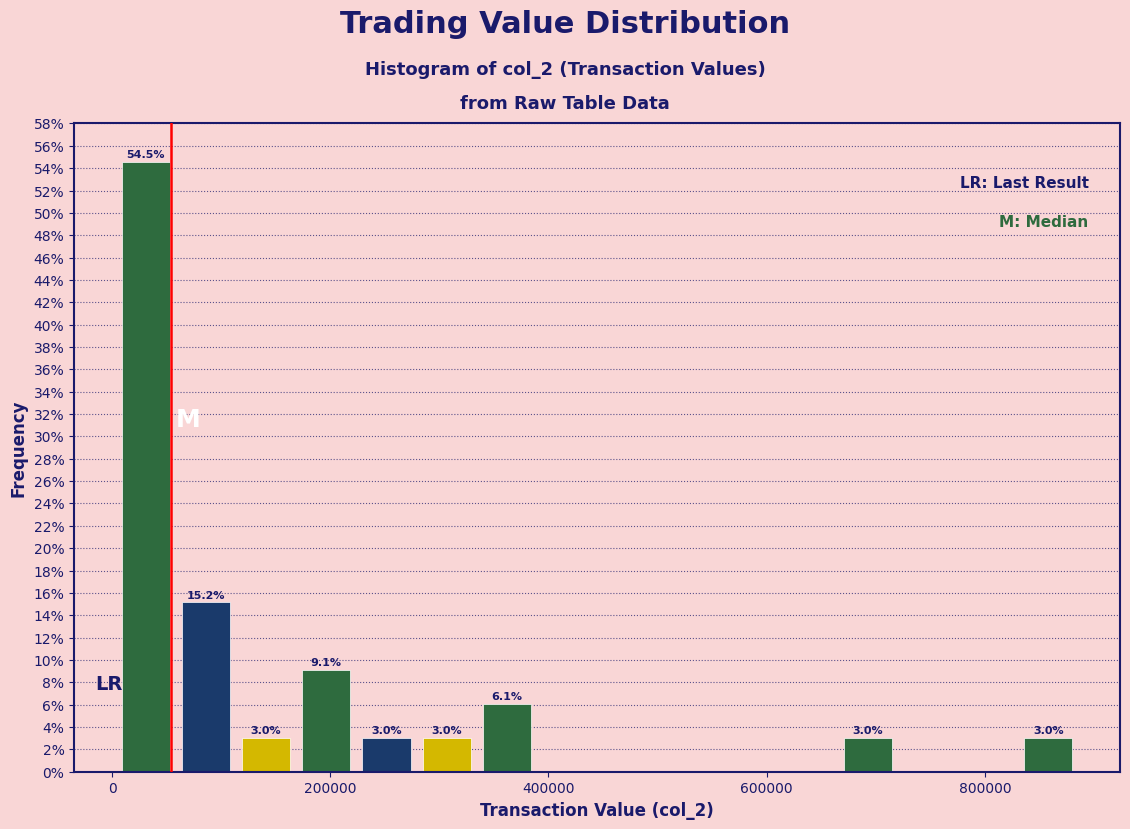

Read against the x-axis, roughly where is the centre of the tallest bar?

40000